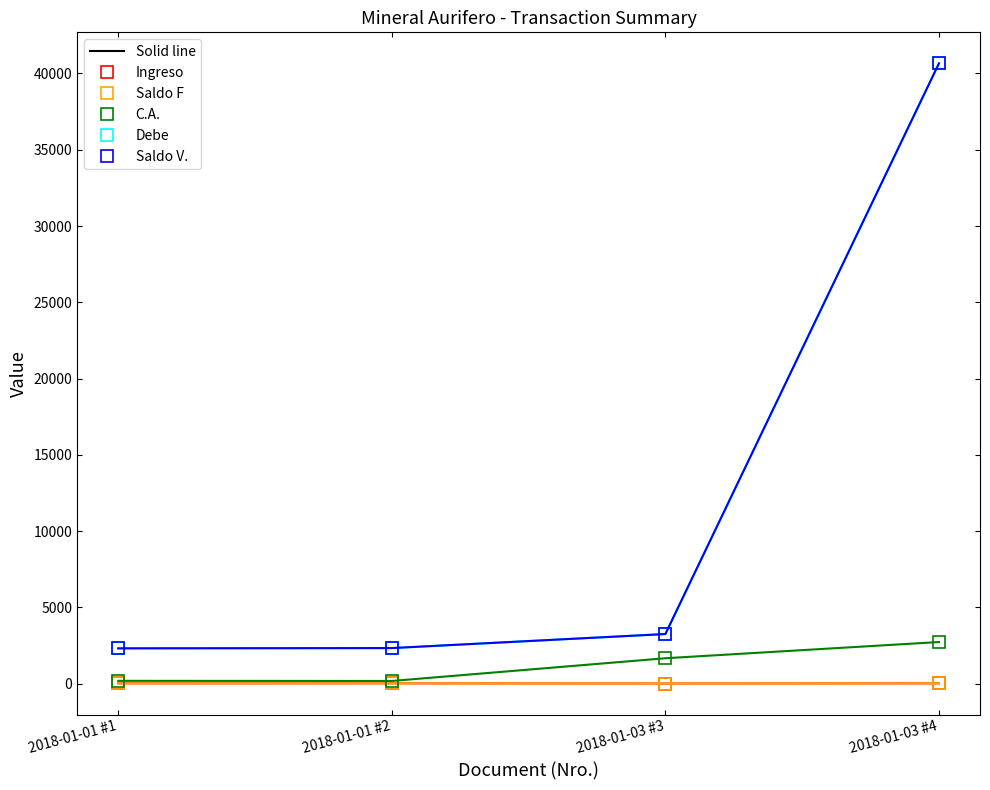

What is the difference between the highest and lowest values at 2018-01-01 #1?

2295.7